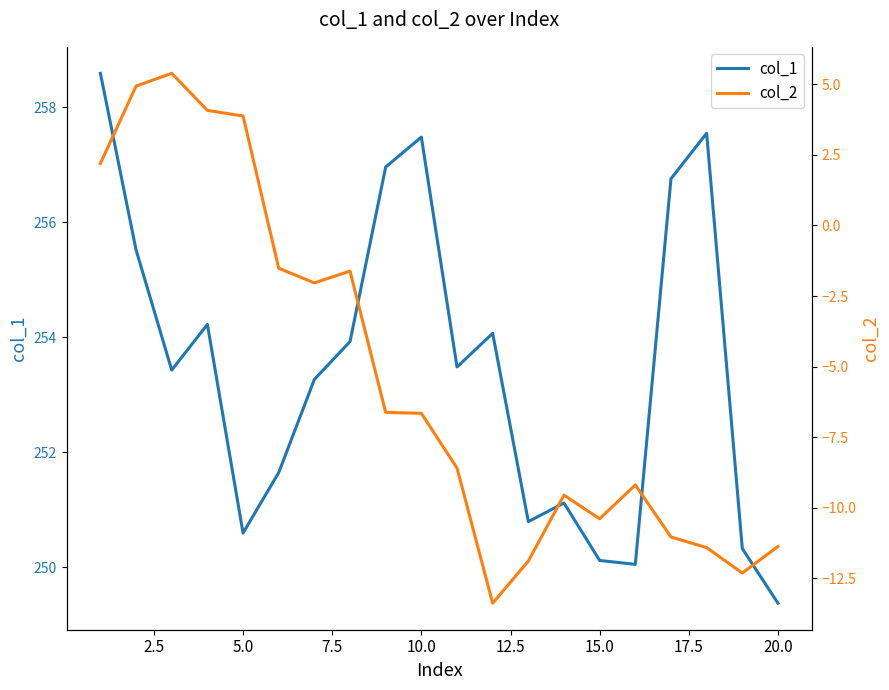

True or false: col_1 and col_2 intersect in this chart.

False